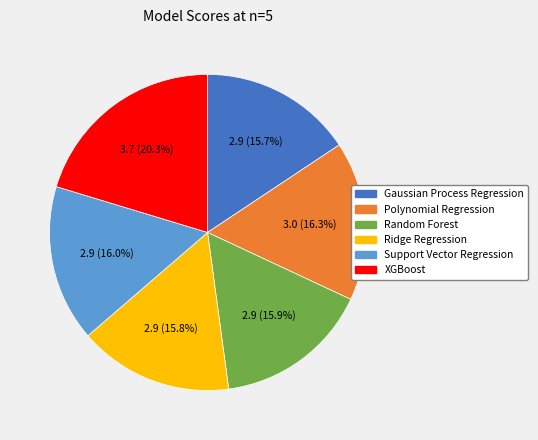

To the nearest percent, what is the difference between the largest and smallest slice percentages?

5%